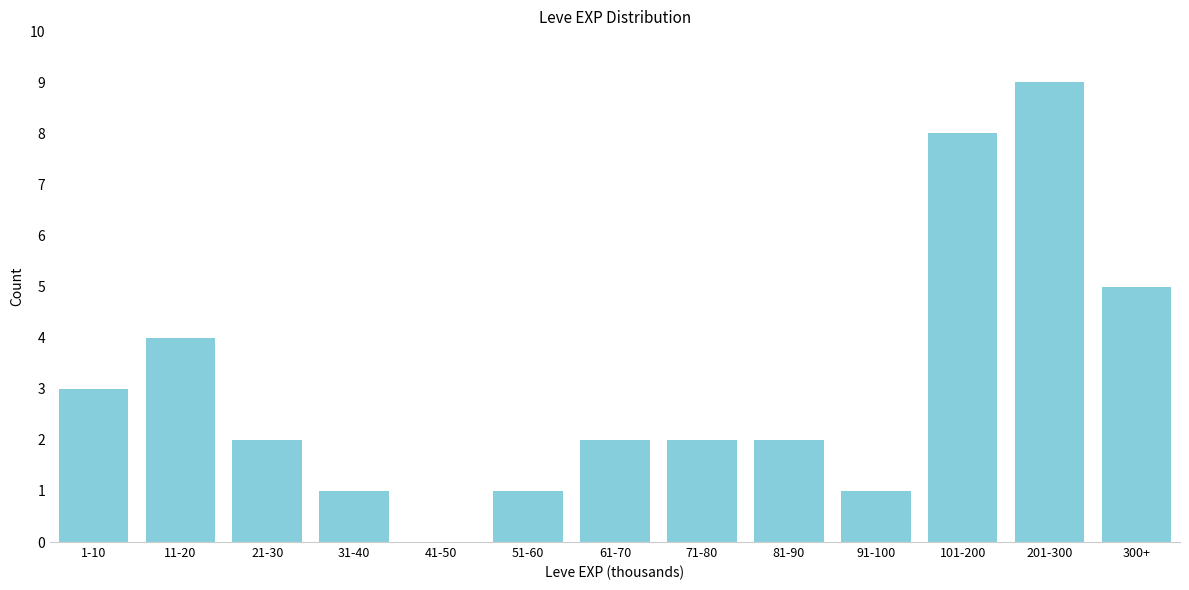

Reading right to left, list all the values displayed in this chart.

300+=5	201-300=9	101-200=8	91-100=1	81-90=2	71-80=2	61-70=2	51-60=1	41-50=0	31-40=1	21-30=2	11-20=4	1-10=3